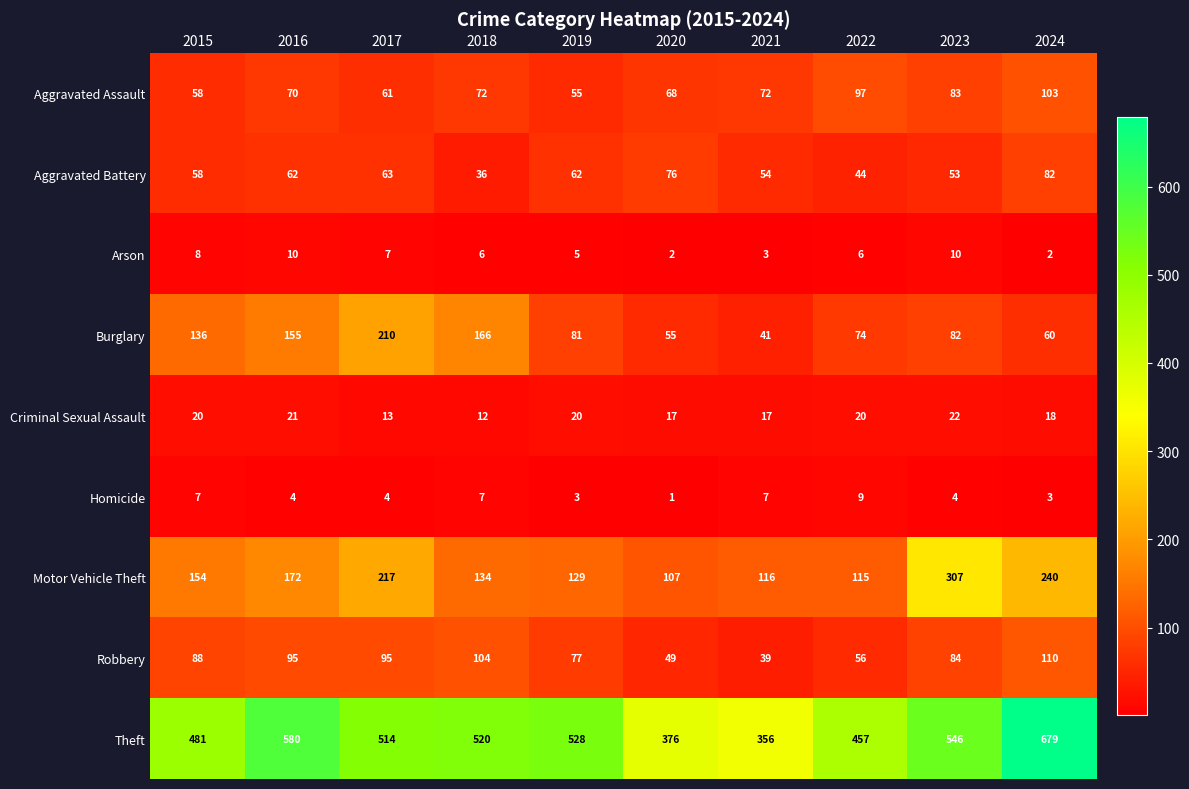

What is the minimum value shown in the chart?

1